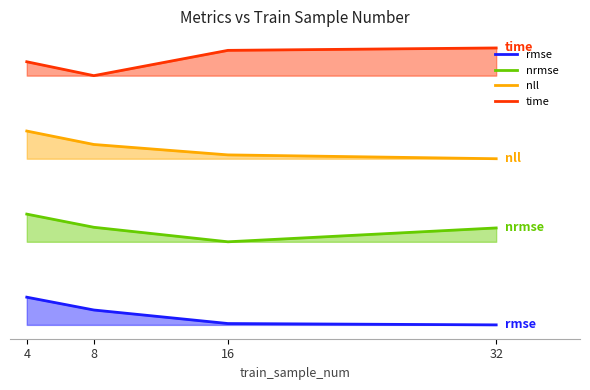

How many categories are shown in the chart?

4